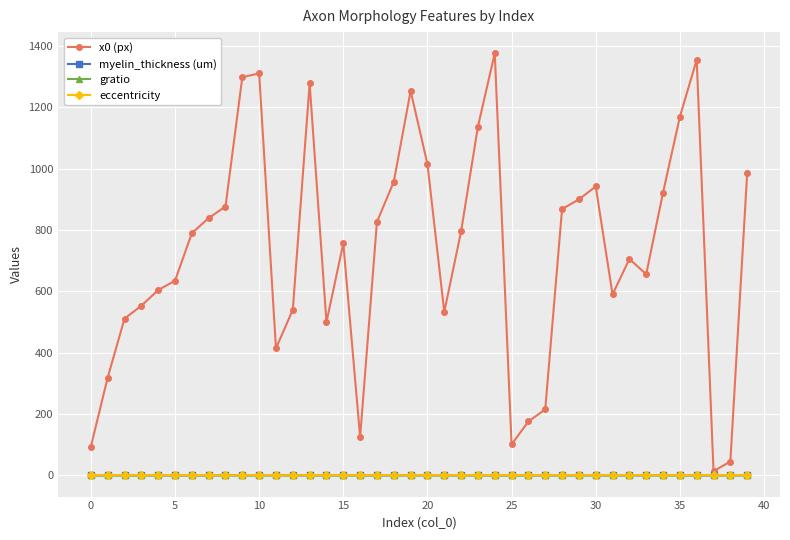

True or false: gratio has more than 1 points higher than both neighbors.

True